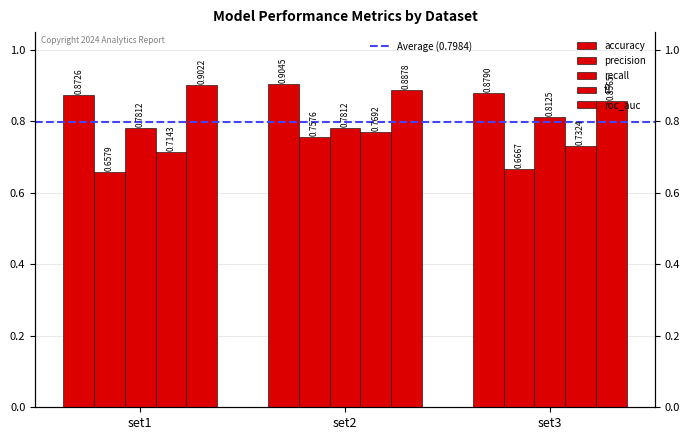

Which series has the widest spread of values?

precision